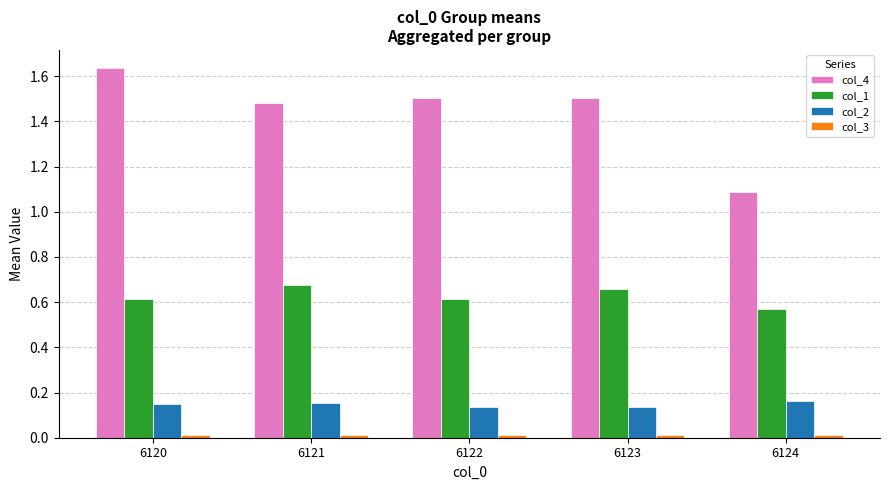

Which series has the largest range (max minus min)?

col_4